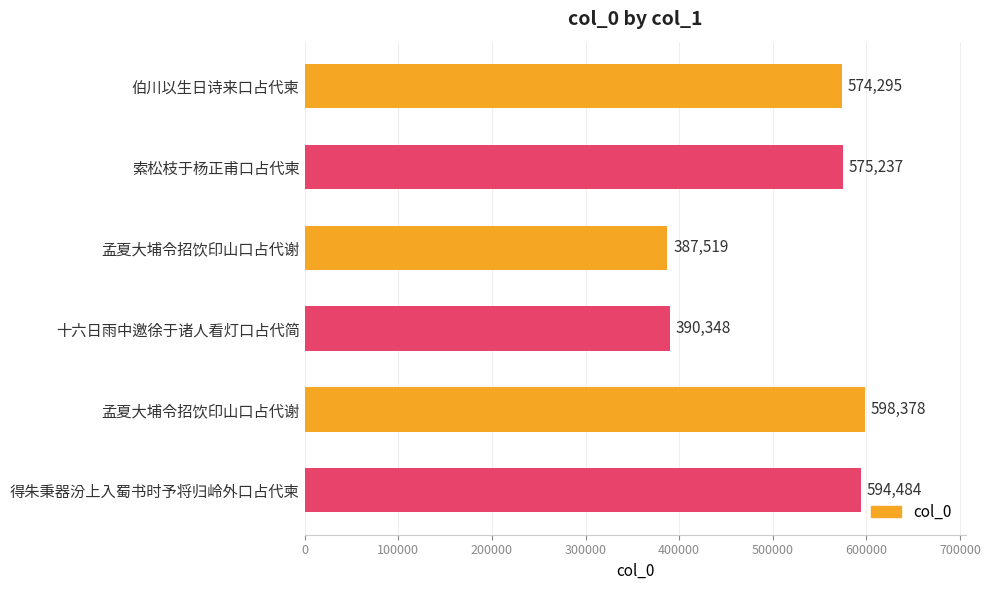

How many bars are there in total?

6